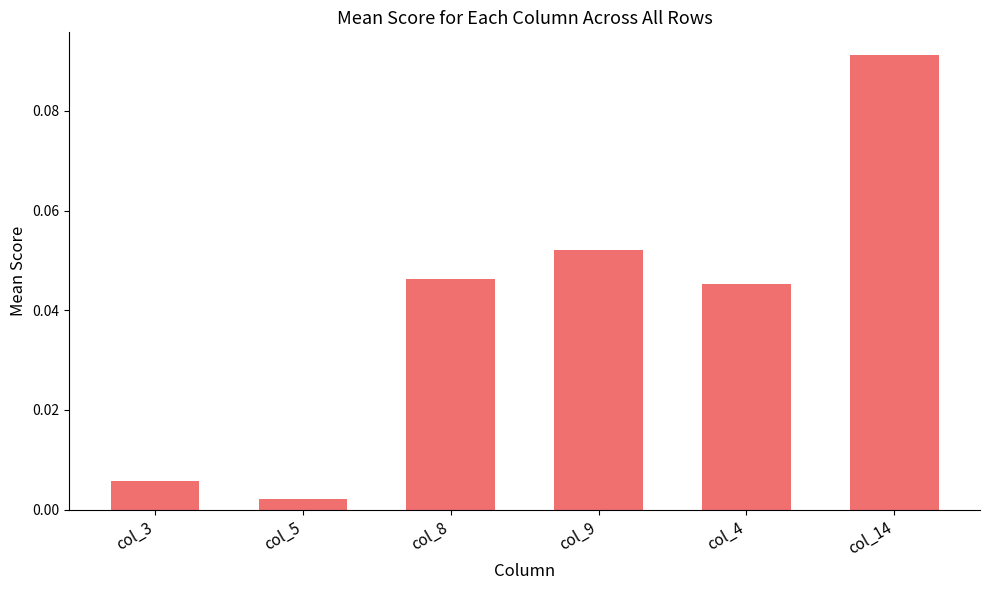

What is the change in value from col_5 to col_14?

+0.1